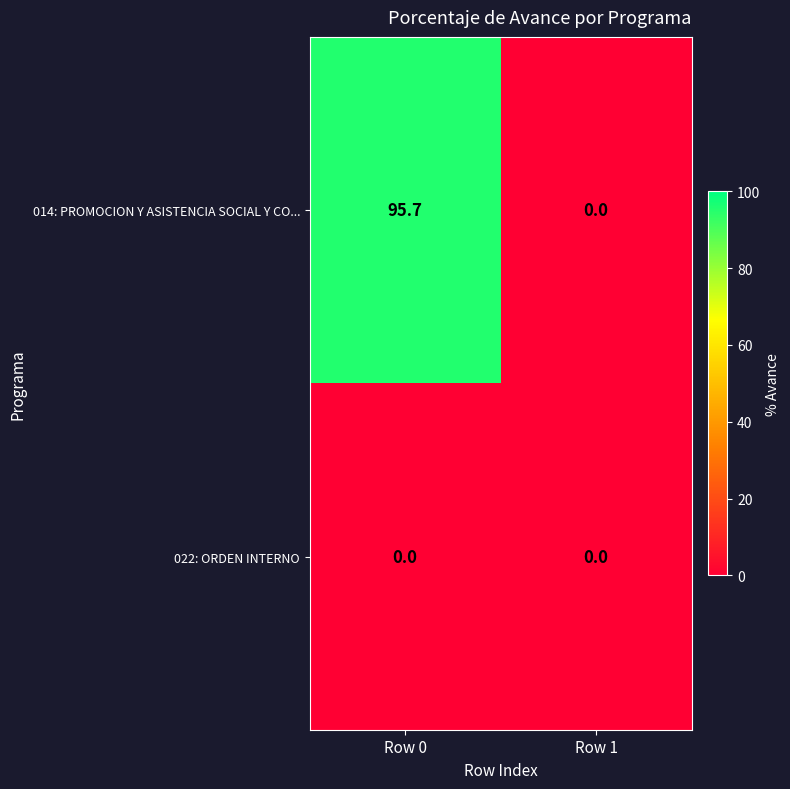

What is the highest value of the 014: PROMOCION Y ASISTENCIA SOCIAL Y CO... series?

95.7